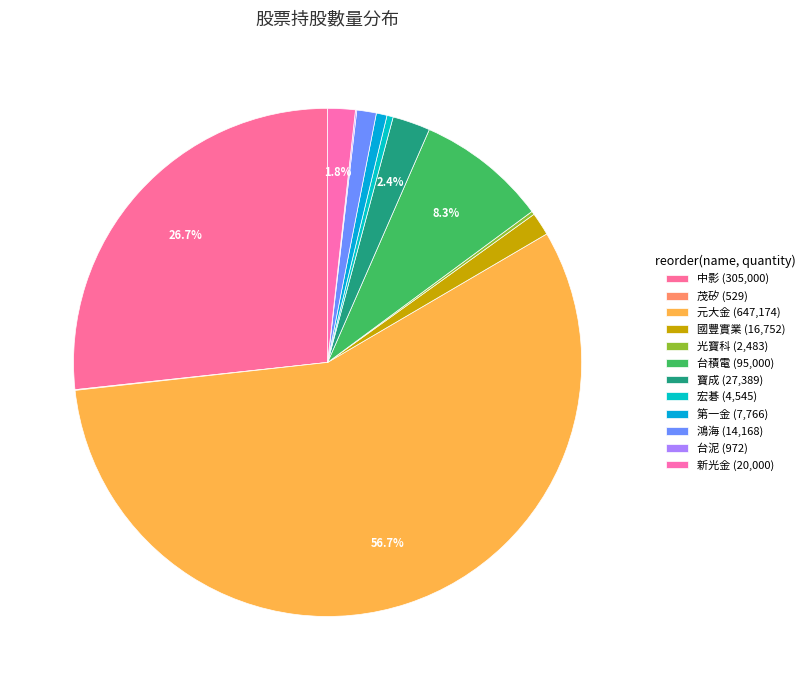

Does 中影 represent more than half of the total?

No